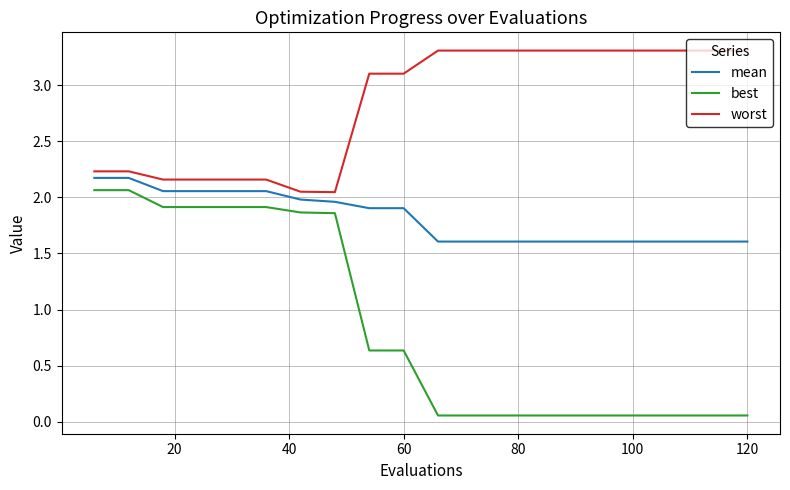

Rank the series by their average value, from highest to lowest.

worst, mean, best